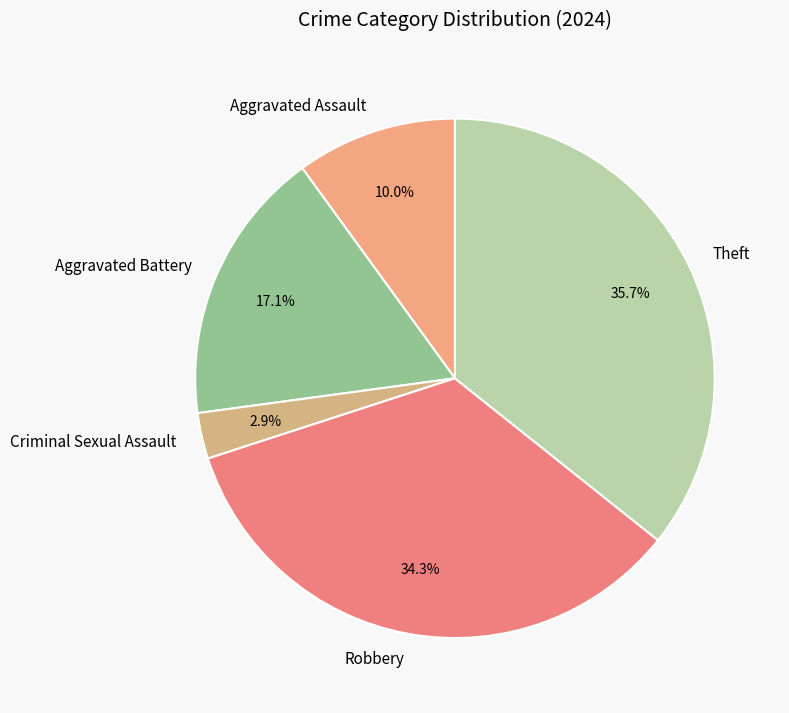

How many segments does this pie chart have?

5